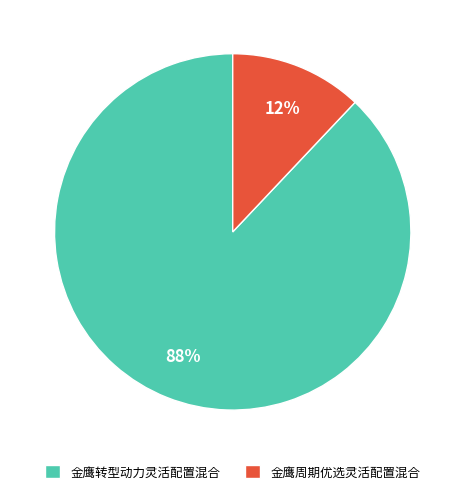

True or false: 金鹰周期优选灵活配置混合 accounts for 12% of the total.

True